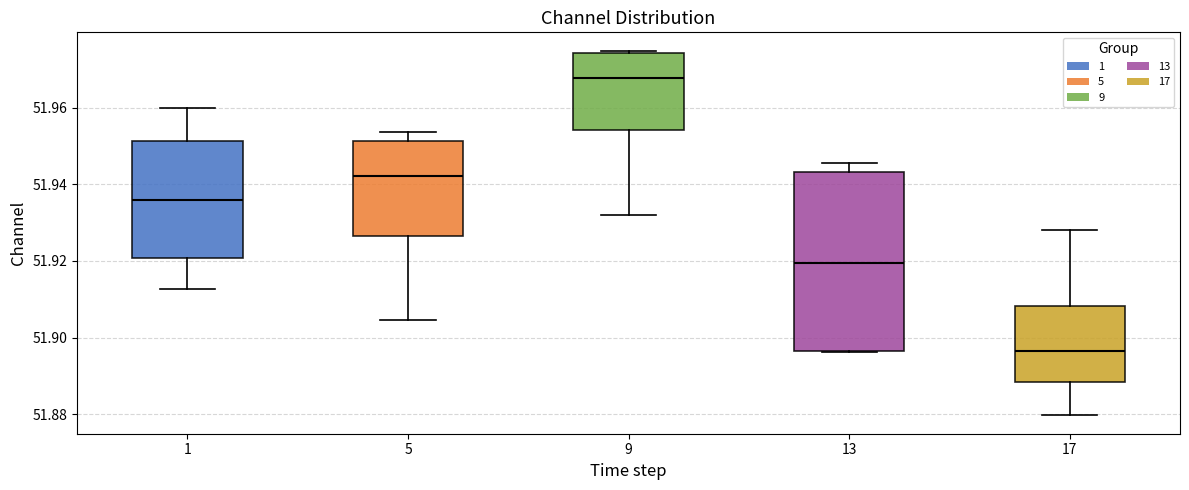

Reading left to right, transcribe this box plot: for each box, give where its median line is, the range the box spans, and where its two whiskers end, as read against the y-axis. The values are not printed on the chart, so give them approximately, as read against the axis.

1: median 51.936, box 51.920 to 51.952, whiskers 51.912 to 51.960
5: median 51.942, box 51.926 to 51.952, whiskers 51.904 to 51.954
9: median 51.968, box 51.954 to 51.974, whiskers 51.932 to 51.974 (just above the box's upper edge)
13: median 51.920, box 51.896 to 51.944, whiskers 51.896 to 51.946
17: median 51.896, box 51.888 to 51.908, whiskers 51.880 to 51.928